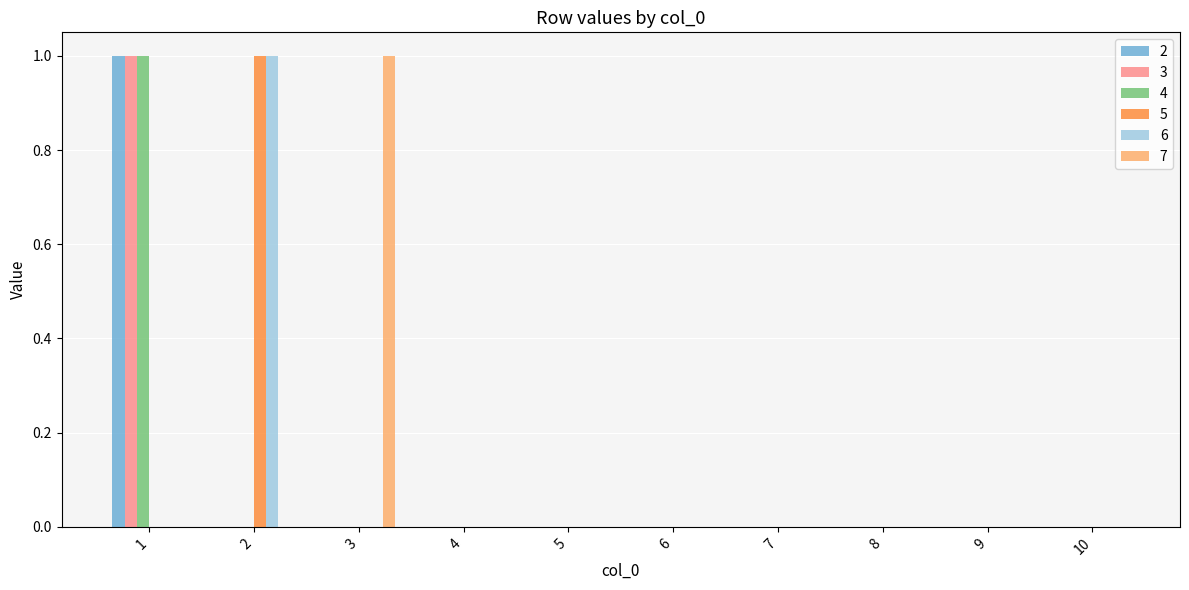

Count the number of data series in this chart.

6